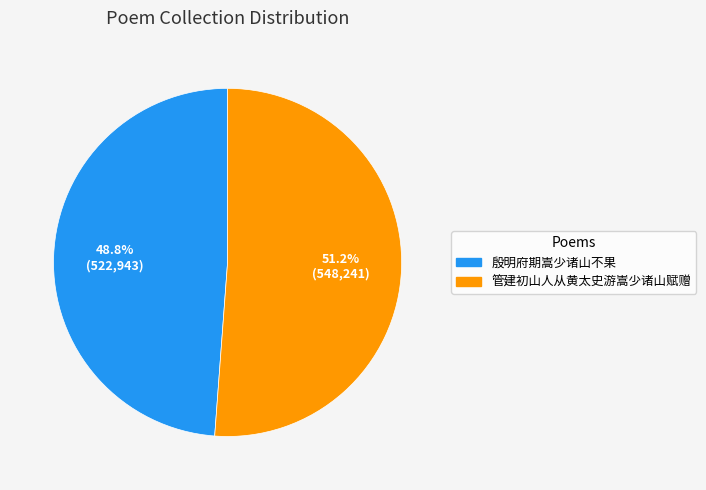

What is the smallest slice in the pie chart?

殷明府期嵩少诸山不果